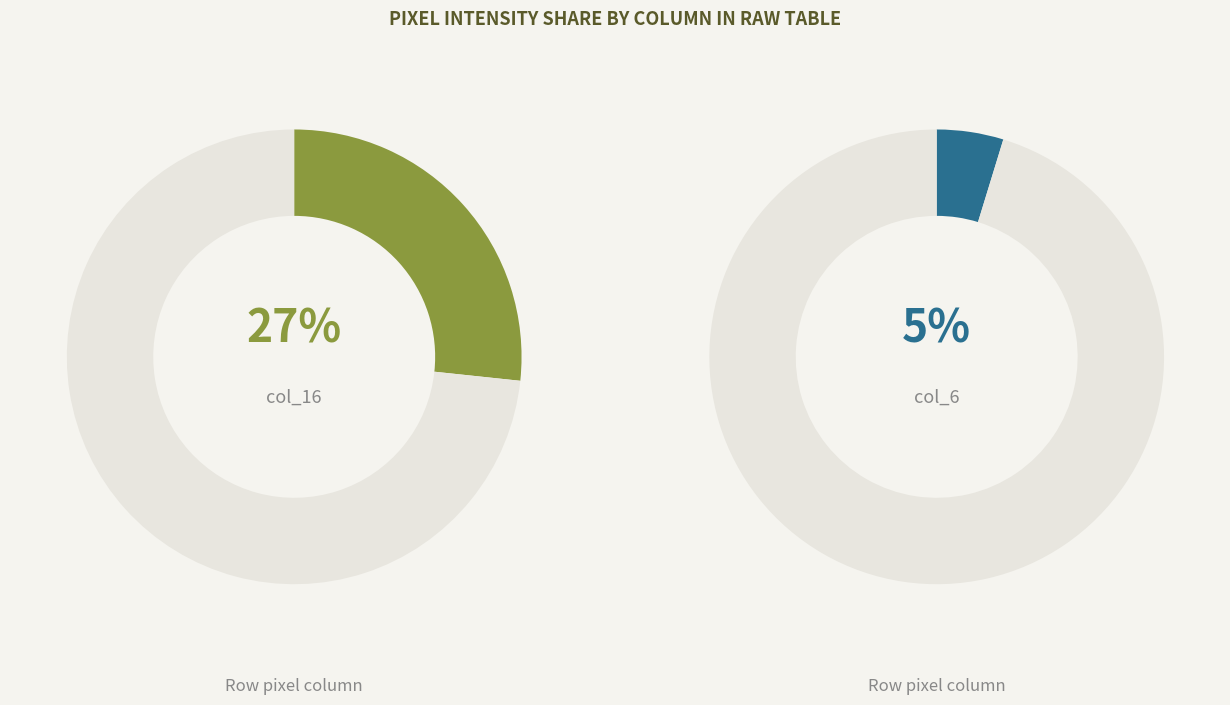

Does any single category account for the majority?

No